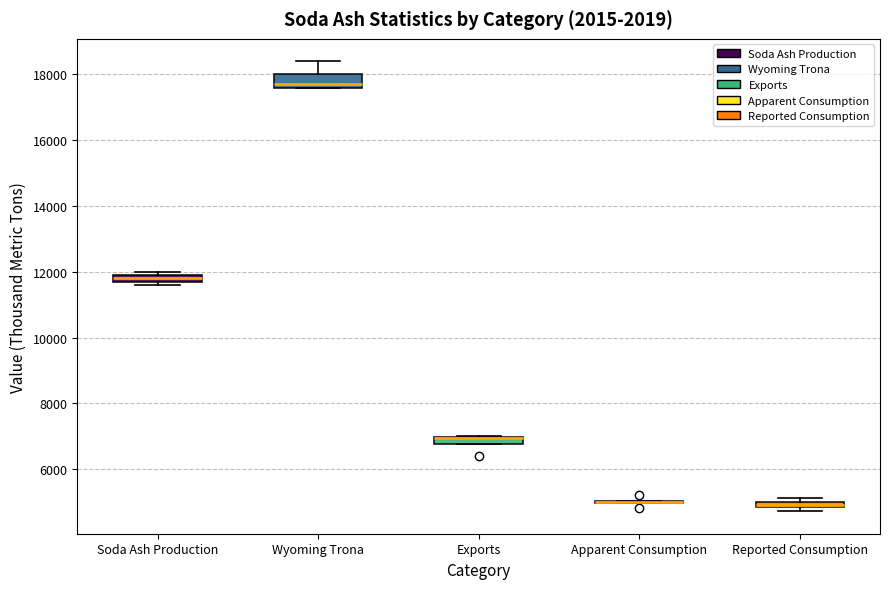

Where does the upper whisker of the box for Wyoming Trona end on the y-axis? The values are not printed on the chart, so give them approximately, as read against the axis.

18400